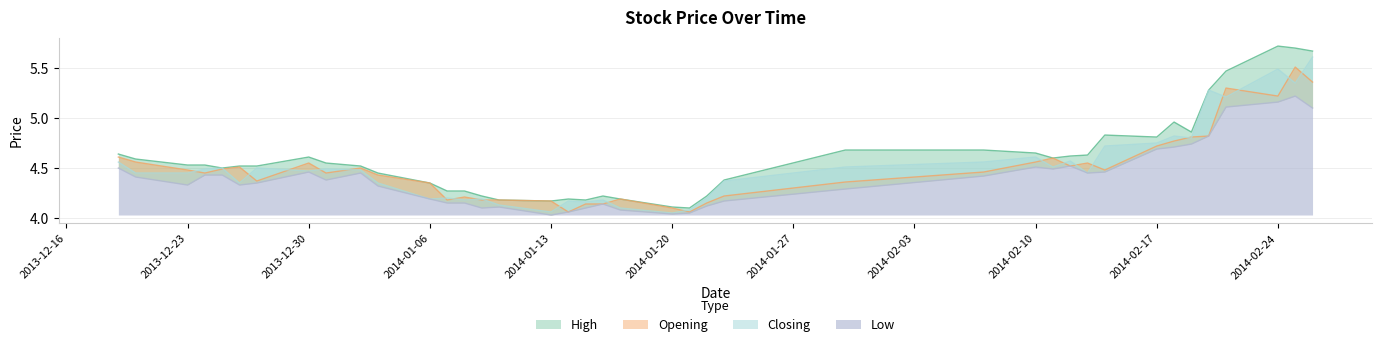

At which category is the sum across all series the highest?

2014-02-25